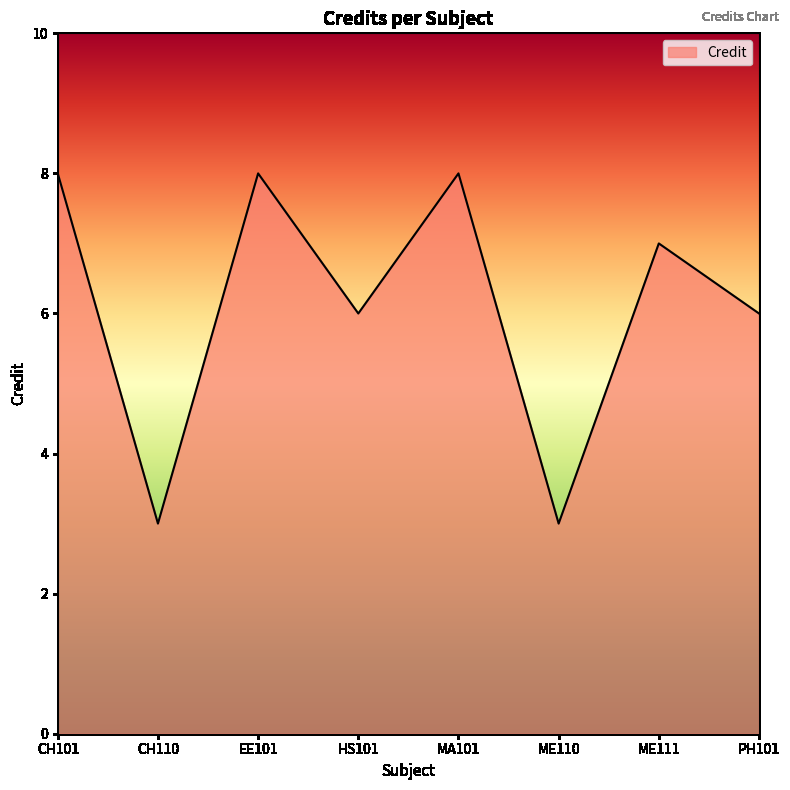

What is the maximum value shown in the chart?

8